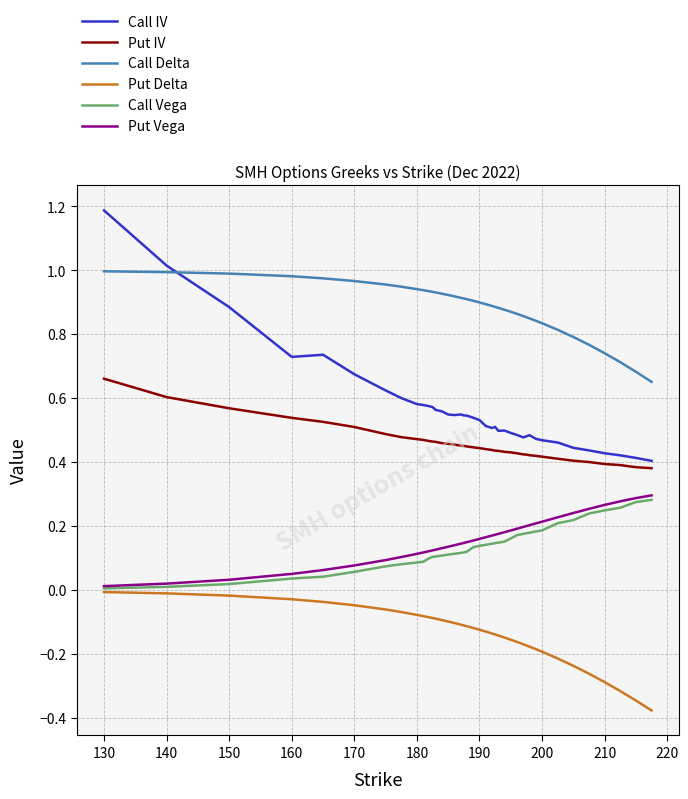

At how many categories does at least one series exceed 0?

40